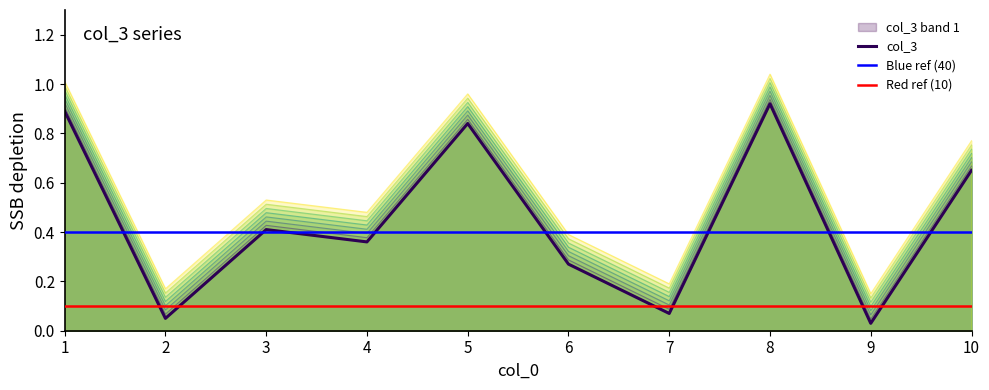

Reading left to right, what are all the values shown in this chart?

1=0.9	2=0.1	3=0.5	4=0.4	5=0.9	6=0.3	7=0.1	8=1.0	9=0.1	10=0.7